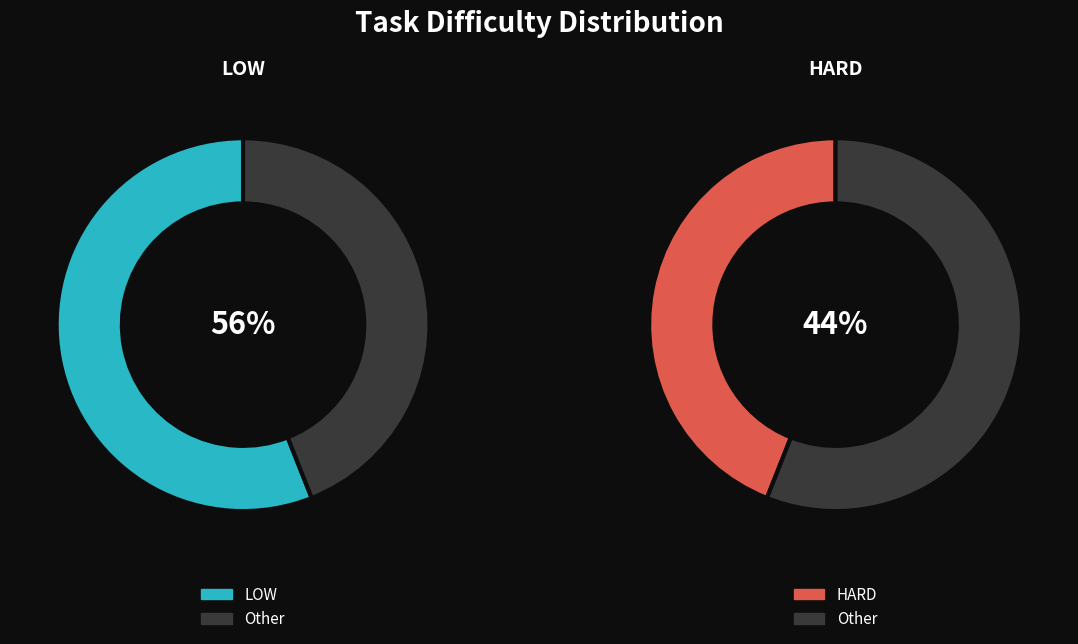

To the nearest percent, what percentage of the pie is LOW?

56%